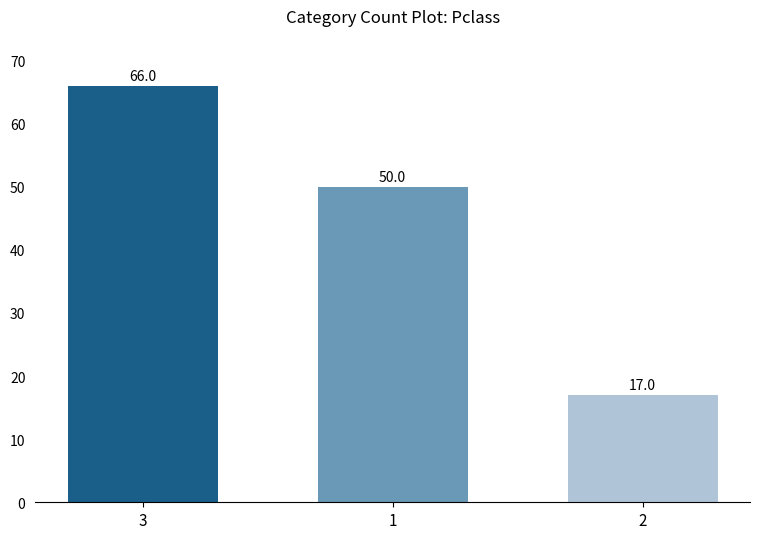

What is the smallest value displayed?

17